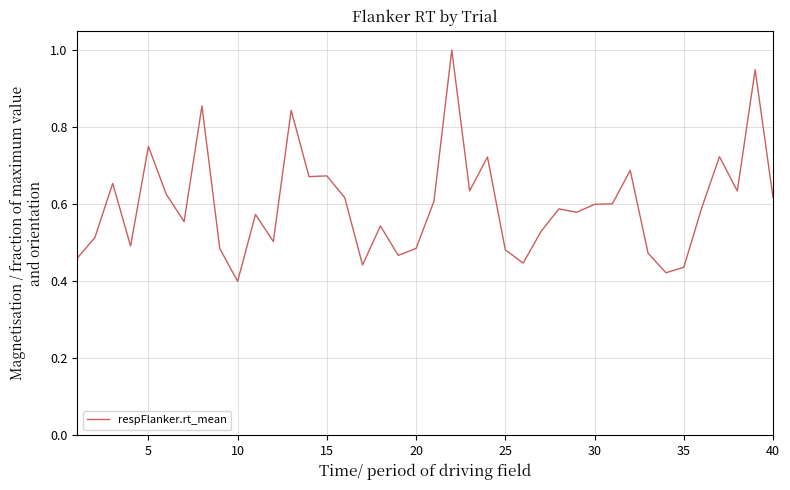

What is the maximum value shown in the chart?

1.0